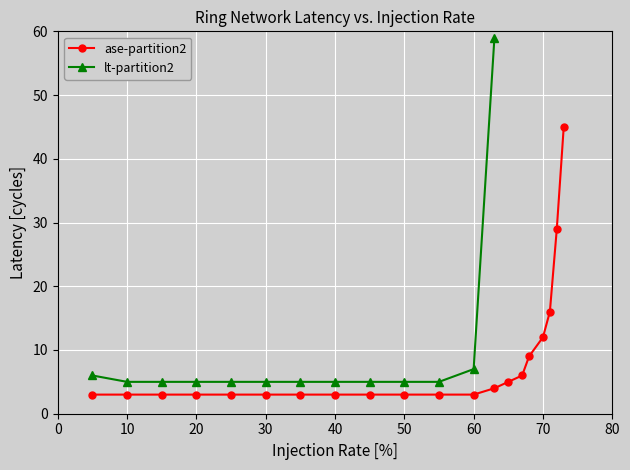

The ase-partition2 series shows 3 at 50. True or false?

True